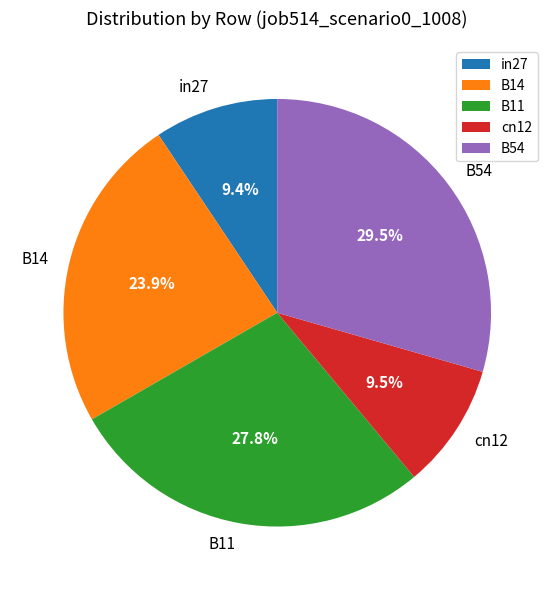

What percentage is NOT represented by B11?

72.2%